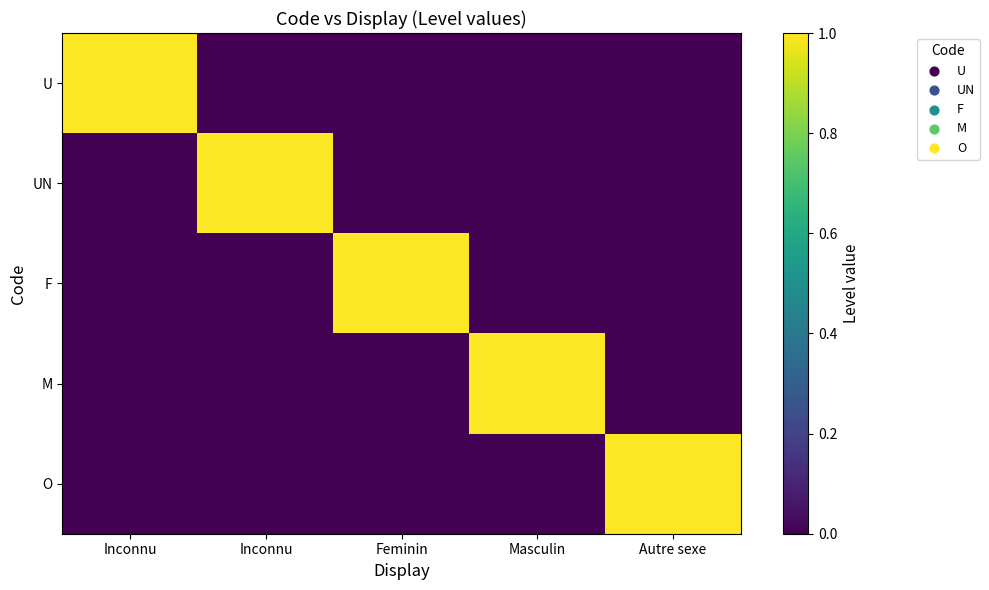

Reading right to left, transcribe all the data shown in this chart.

U: Autre sexe=0	Masculin=0	Feminin=0	Inconnu=0	Inconnu=1
UN: Autre sexe=0	Masculin=0	Feminin=0	Inconnu=1	Inconnu=0
F: Autre sexe=0	Masculin=0	Feminin=1	Inconnu=0	Inconnu=0
M: Autre sexe=0	Masculin=1	Feminin=0	Inconnu=0	Inconnu=0
O: Autre sexe=1	Masculin=0	Feminin=0	Inconnu=0	Inconnu=0